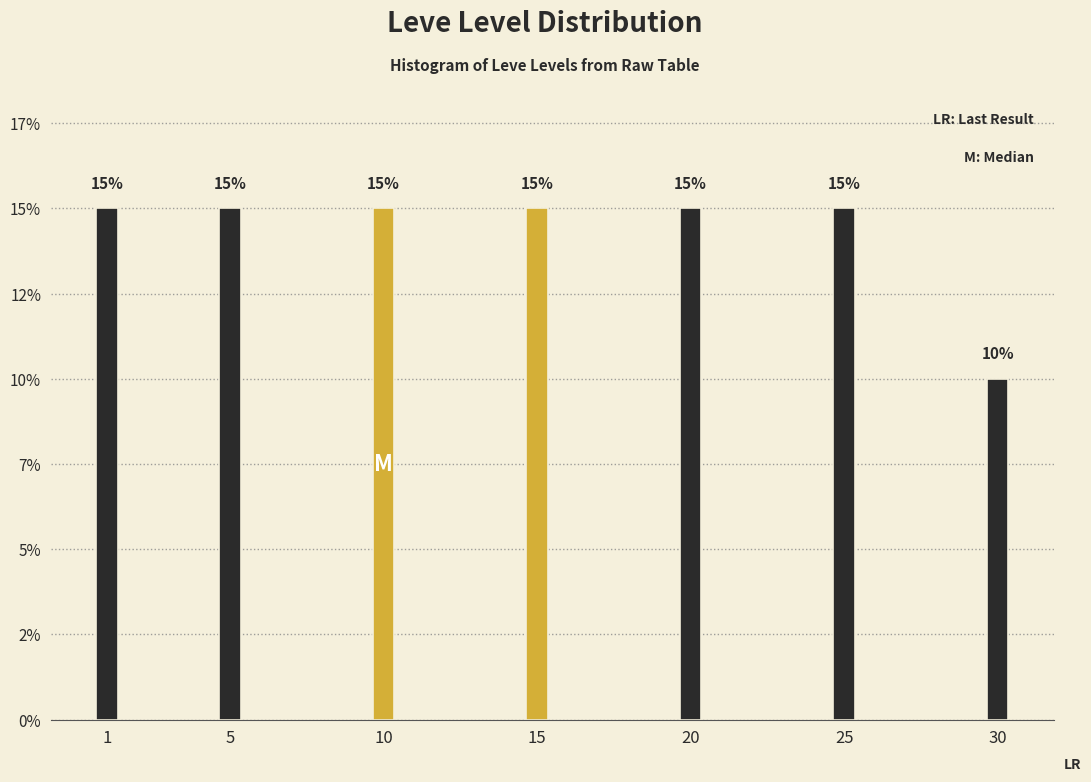

Are the bars horizontal?

No